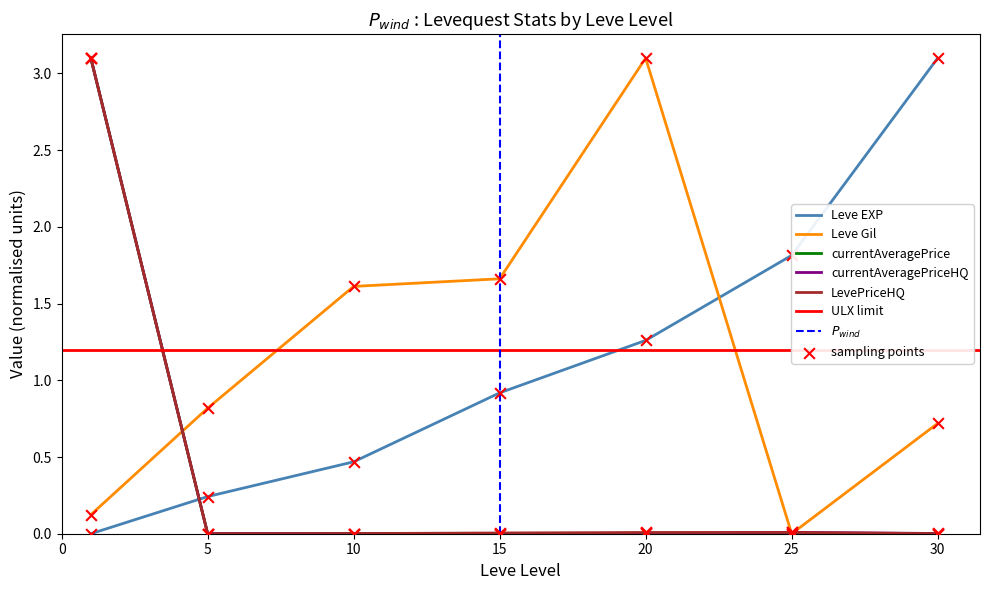

Is the value of Leve EXP at 10 greater than the value of LevePriceHQ at 10?

Yes